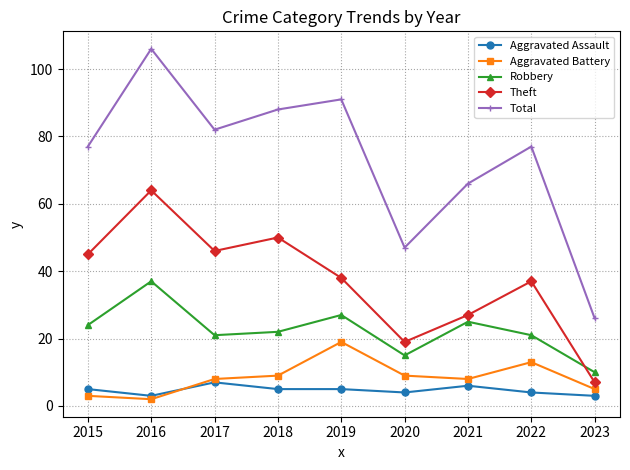

At which category is the sum across all series the highest?

2016